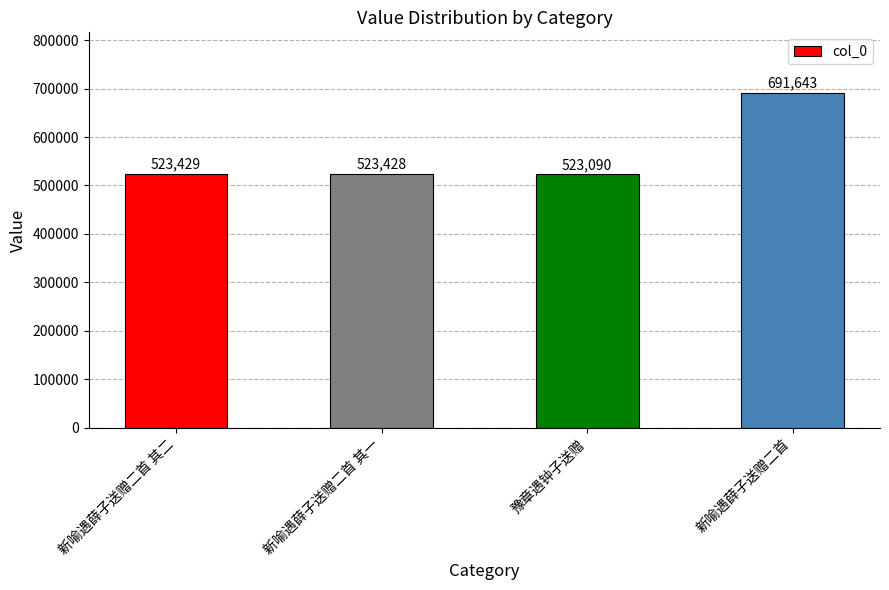

What is the sum of the values at 新喻遇薛子送赠二首 其一 and 新喻遇薛子送赠二首 其二?

1046857